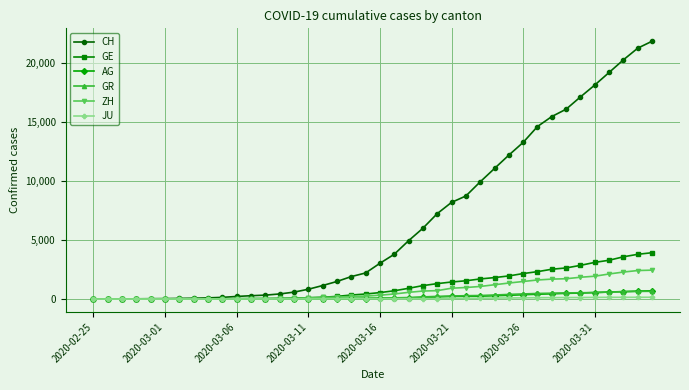

What is the maximum value for GE?

3928